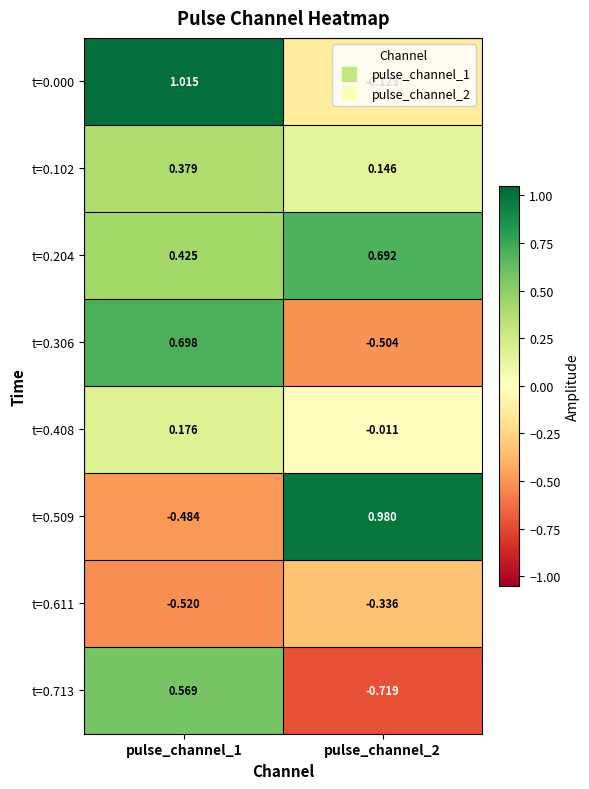

Is the value of t=0.102 at pulse_channel_1 greater than the value of t=0.306 at pulse_channel_1?

No